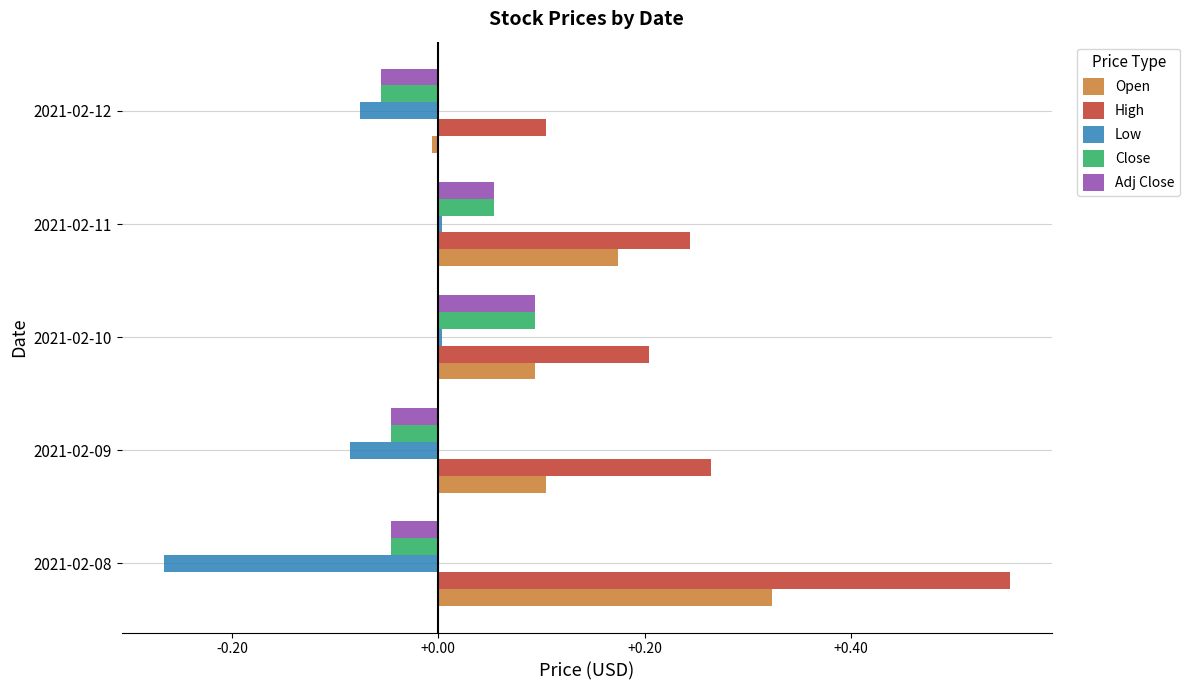

What are all the series names shown in the legend?

Open, High, Low, Close, Adj Close